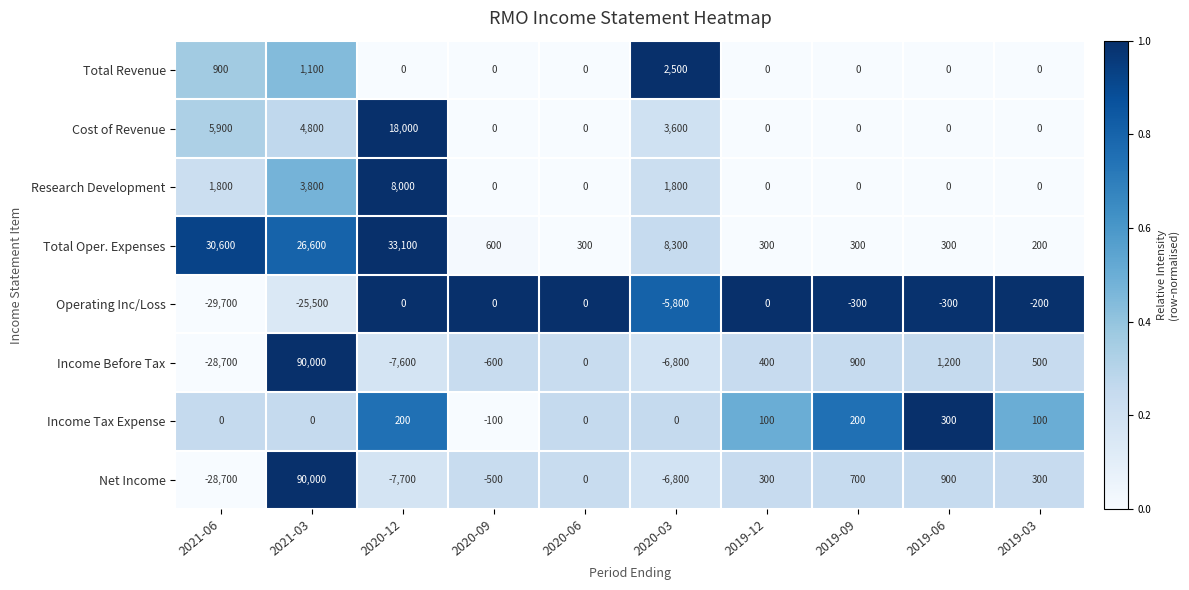

Count the Income Tax Expense values in the range 0 to 200.

8